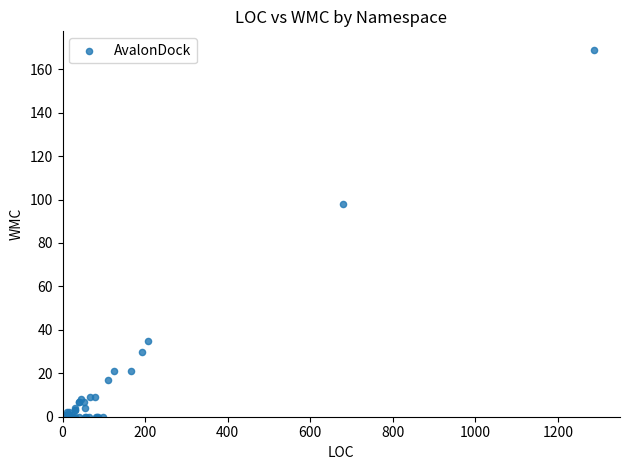

What Y value in the scatter plot is closest to 84?

98